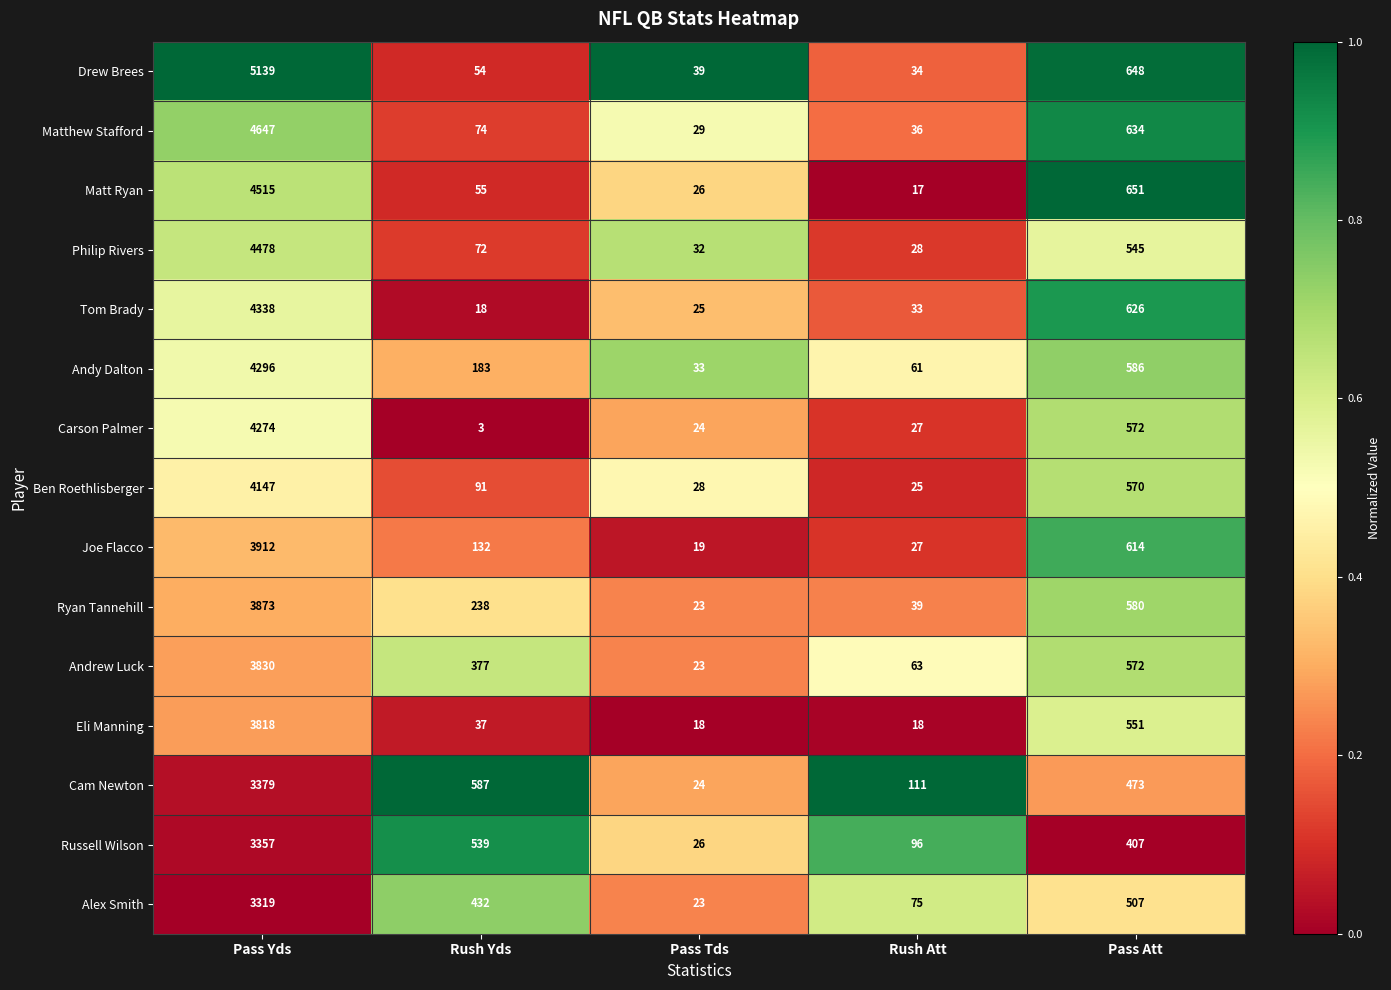

At which category does the chart reach its peak across all series?

Pass Yds